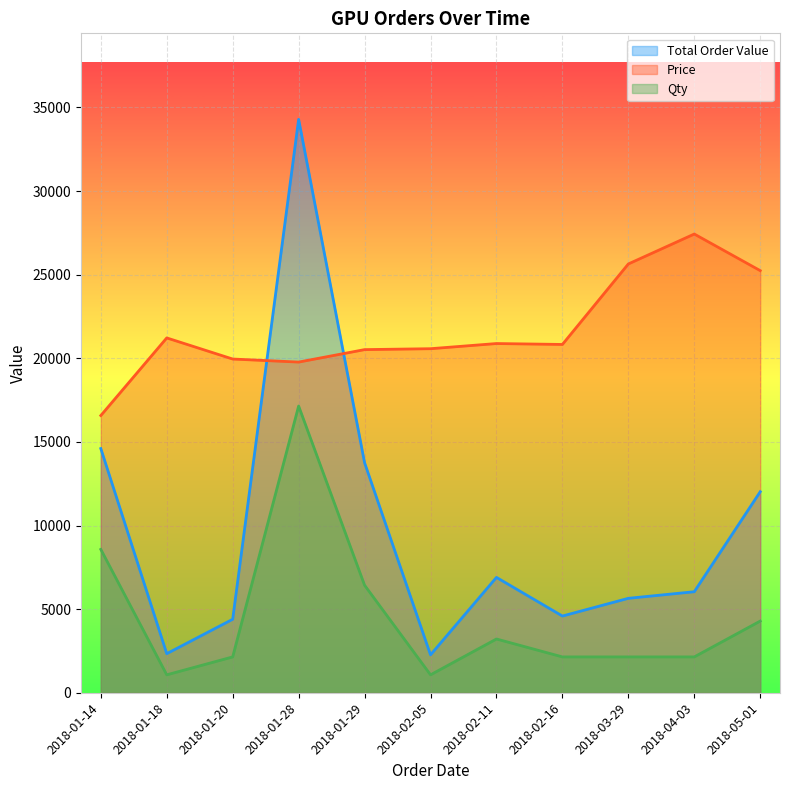

At which label does Qty reach its minimum?

2018-01-18